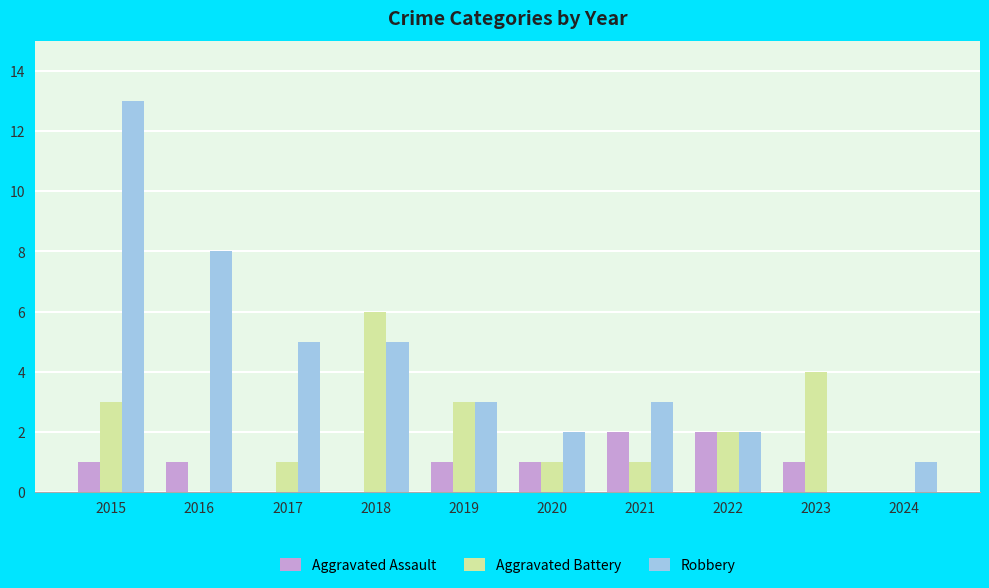

How many series are shown in this chart?

3